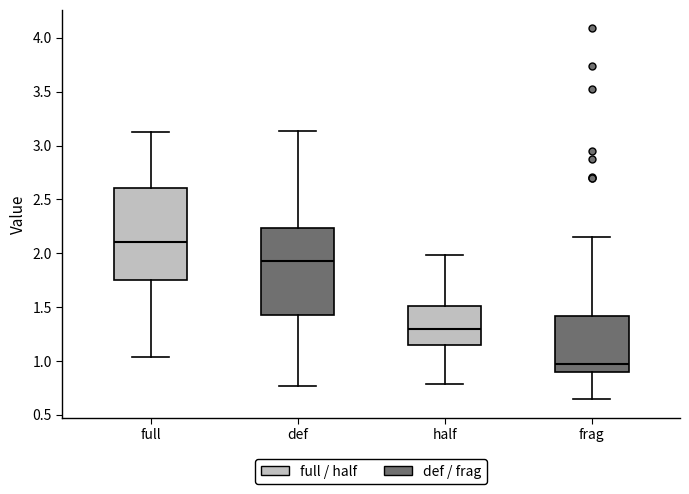

Which box's median line is the highest?

full